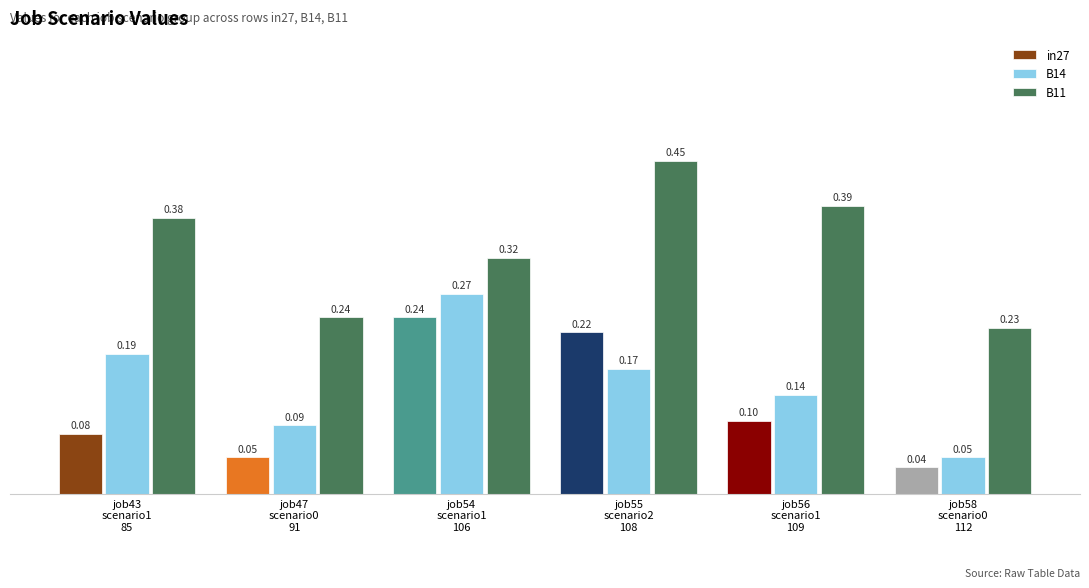

At how many categories does at least one series exceed 0?

6